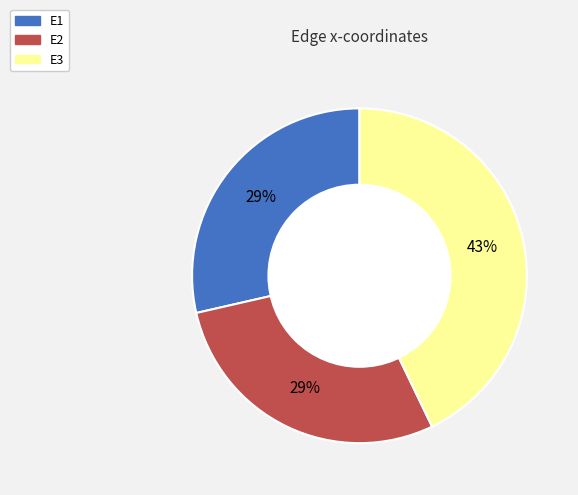

True or false: E1 accounts for 19% of the total.

False